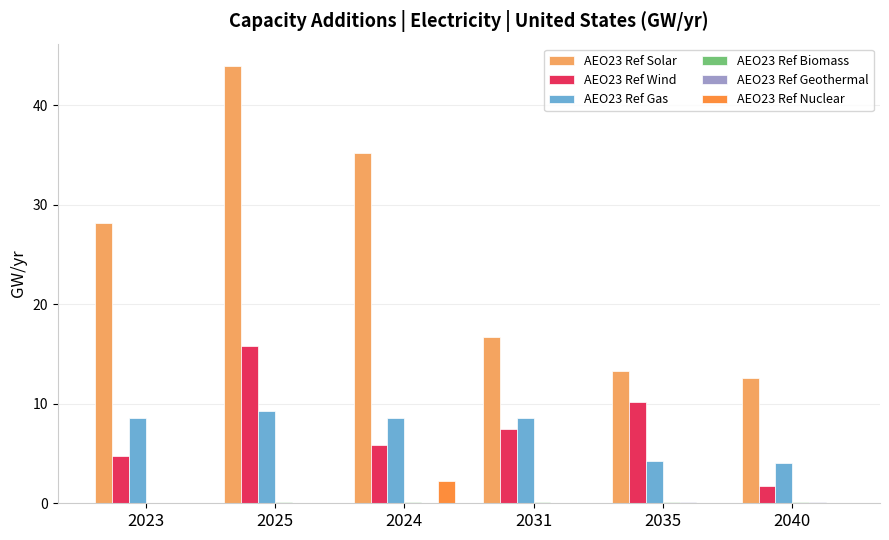

Are the bars horizontal?

No